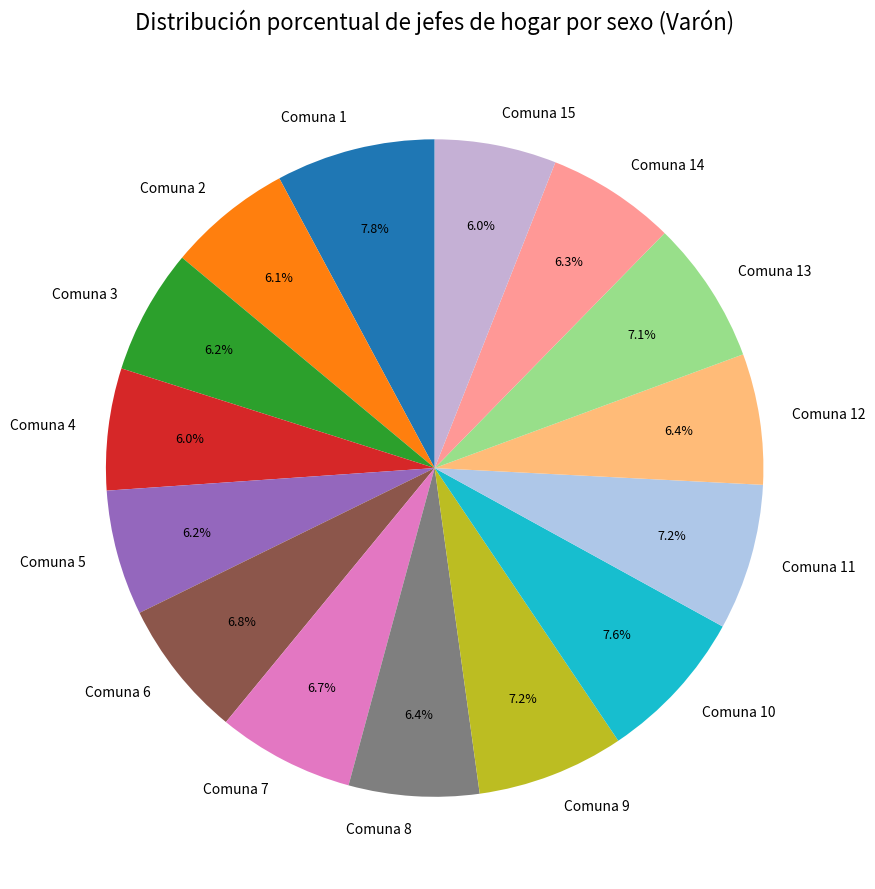

To the nearest percent, what percentage of the pie is Comuna 15?

6%